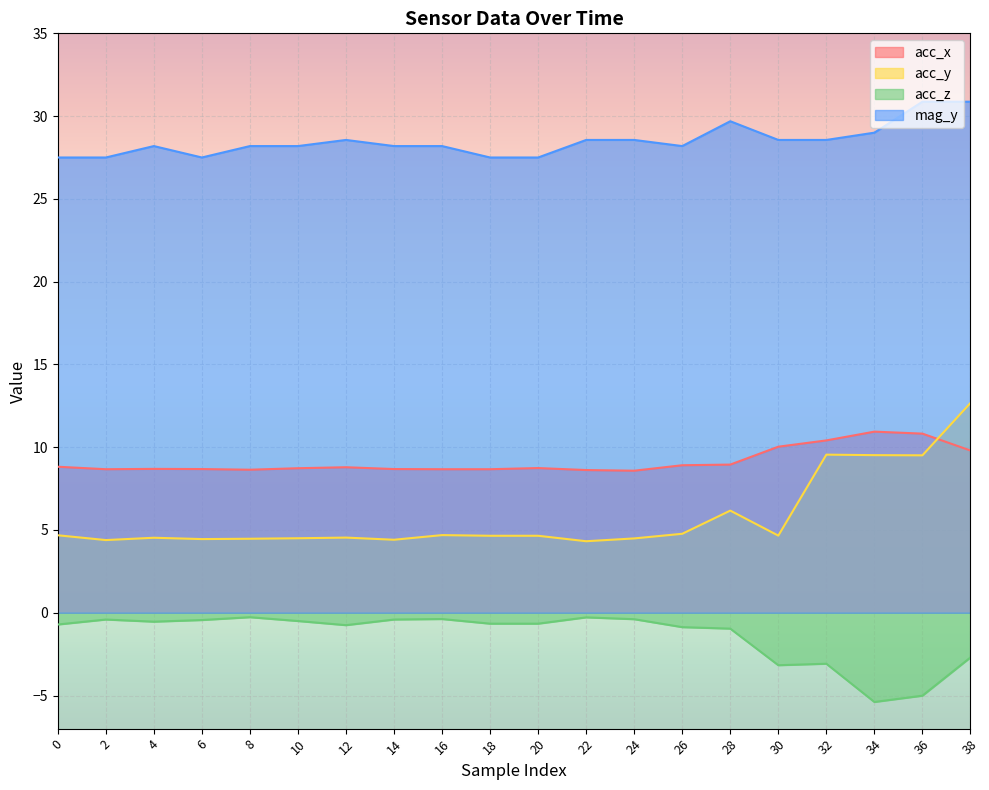

What are all the series names shown in the legend?

acc_x, acc_y, acc_z, mag_y